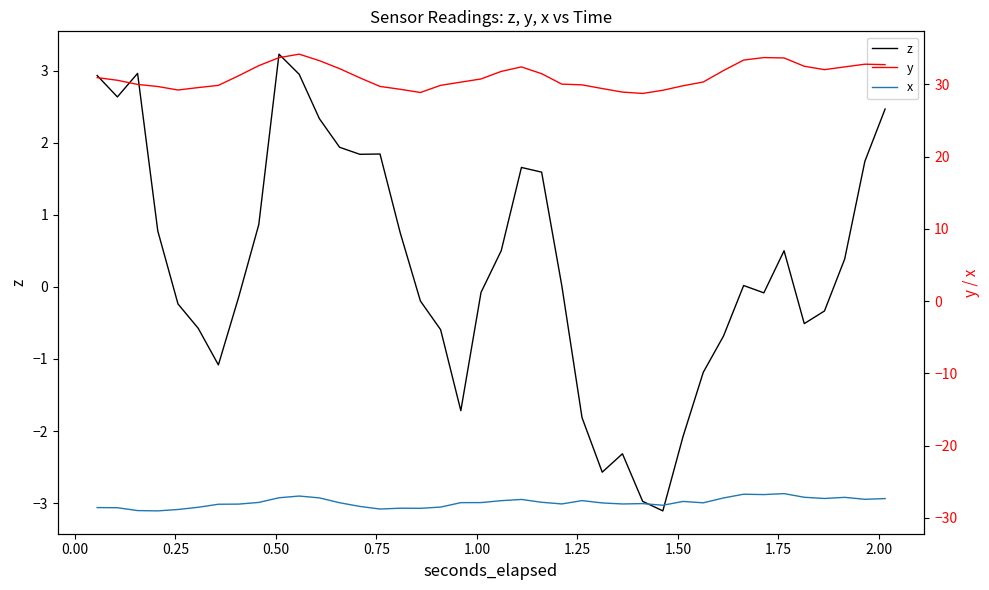

True or false: z and y intersect in this chart.

False